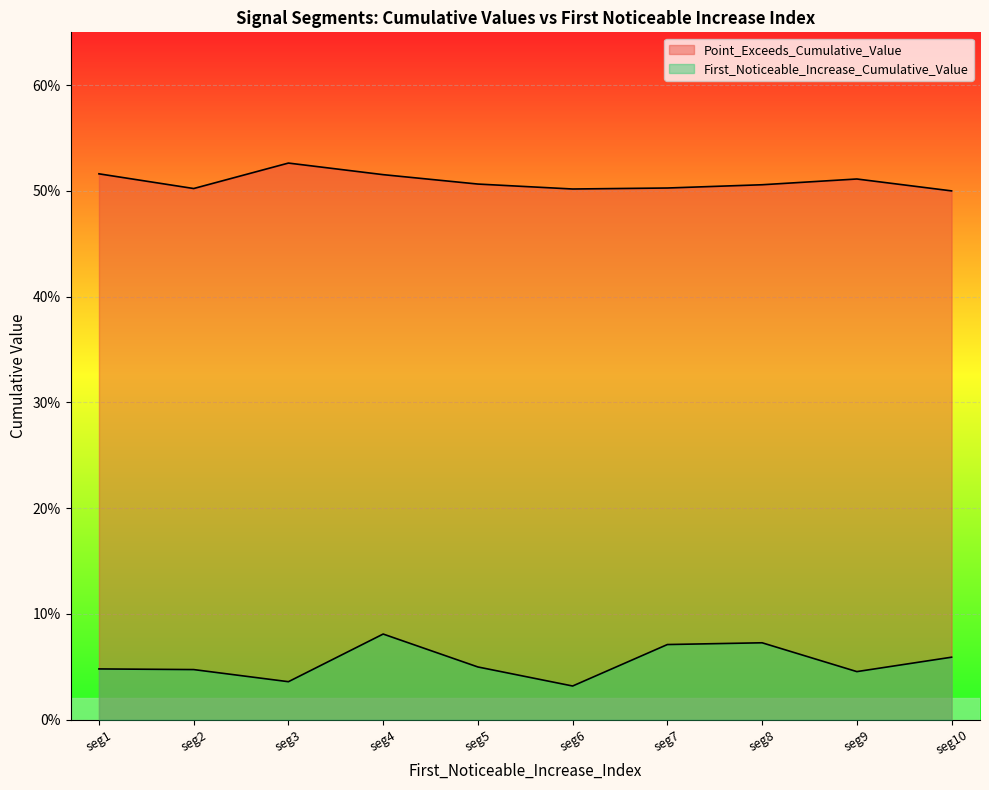

Does the chart display data point markers on the line(s)?

No